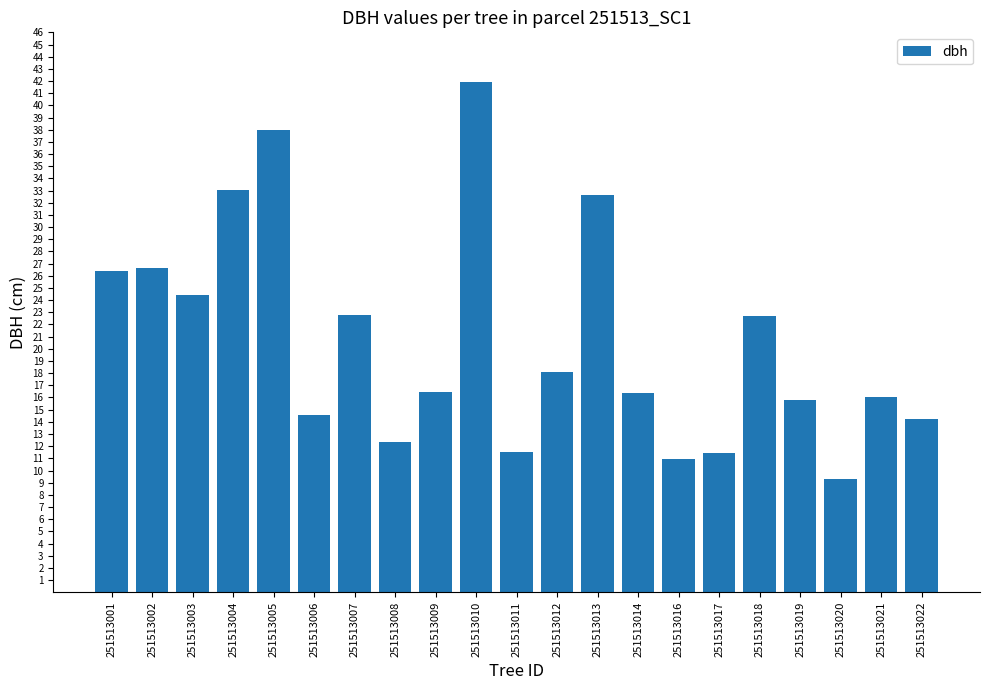

Approximately how many times larger is the value at 251513001 compared to 251513011?

2.3